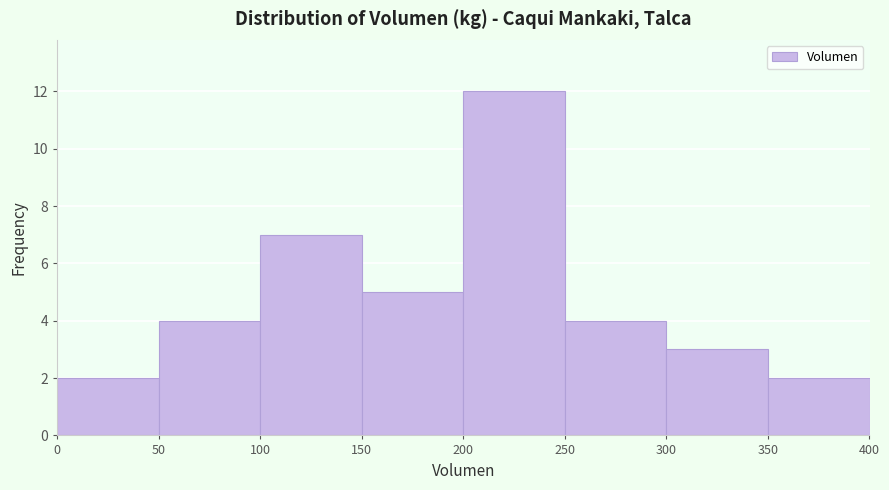

How tall is the bar that spans 300 to 350 on the x-axis? The values are not printed on the chart, so give them approximately, as read against the axis.

3